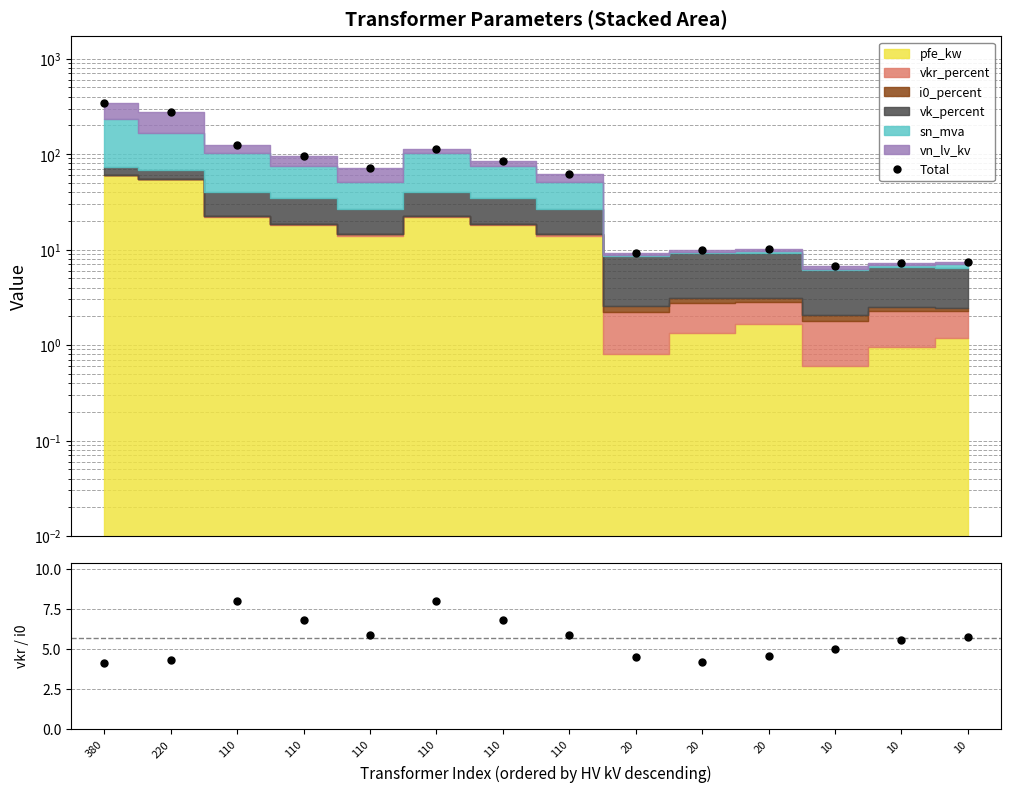

In vkr/i0, how many points are lower than both neighbors (excluding endpoints)?

2